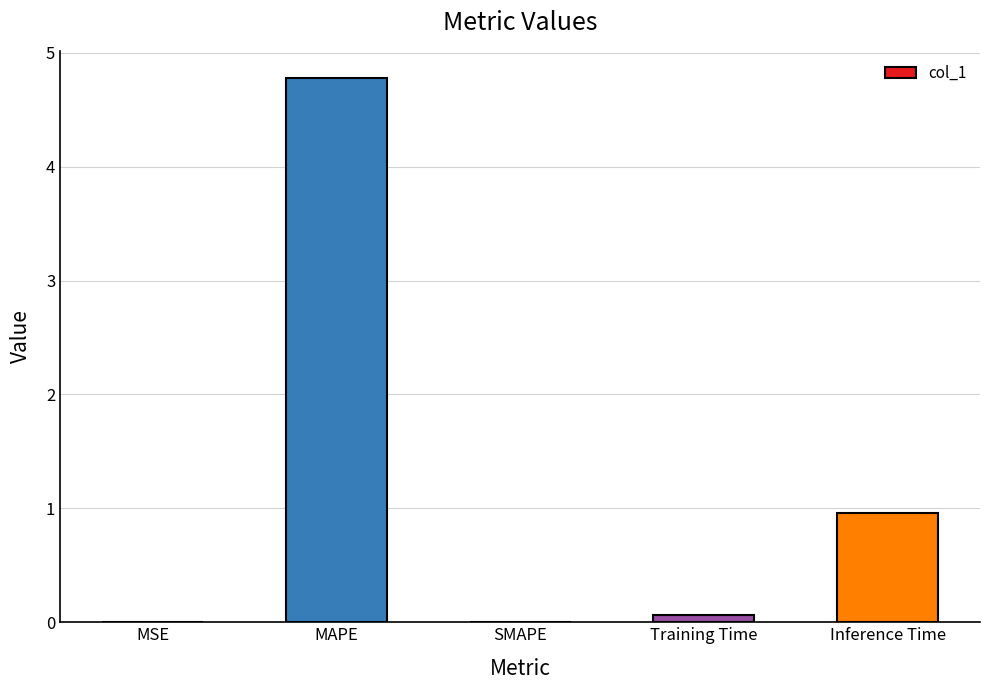

Where is the data nearest to the value 2?

Inference Time